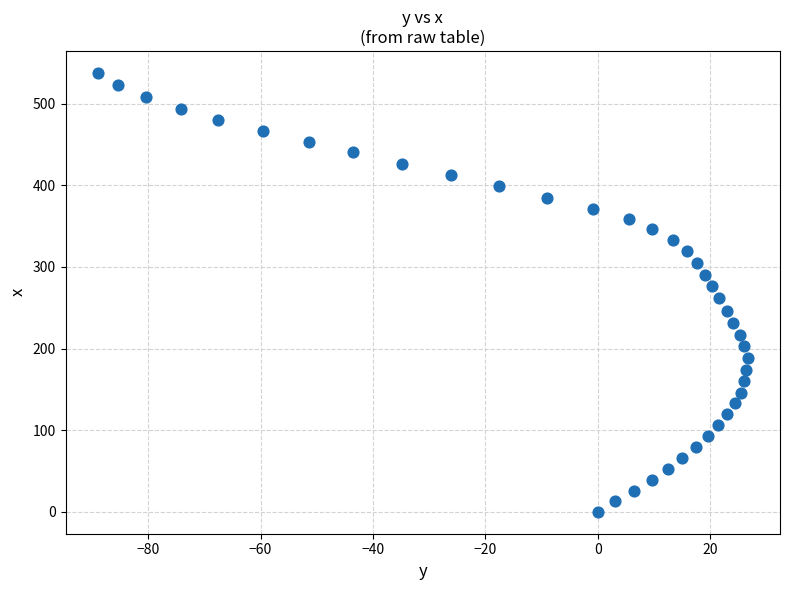

What is the range of X values (max minus min)?

115.5